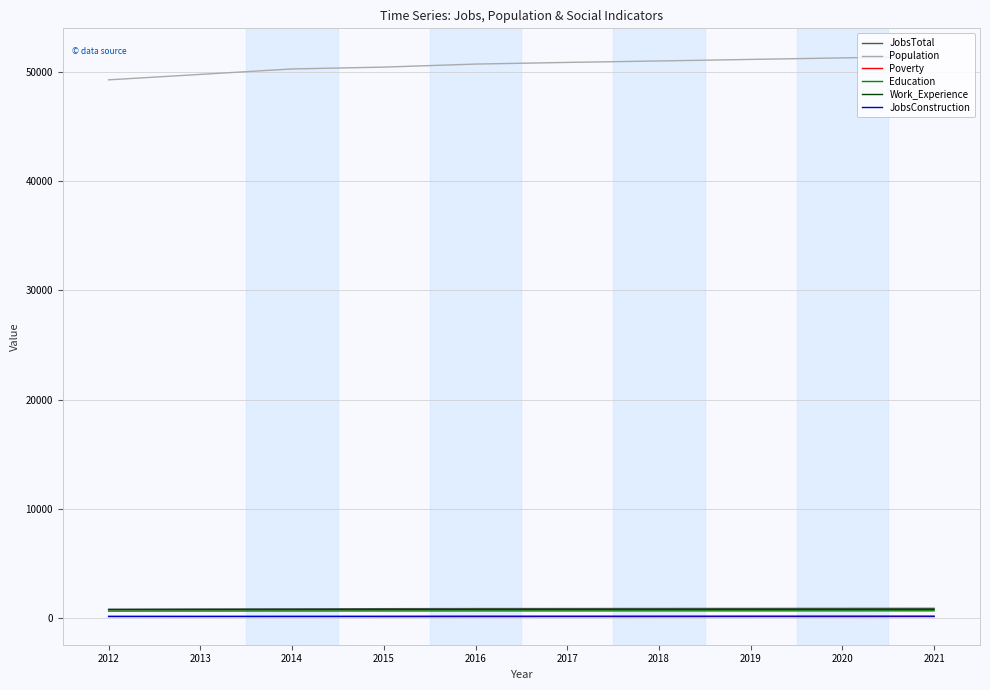

True or false: Poverty and JobsTotal cross at least once.

False